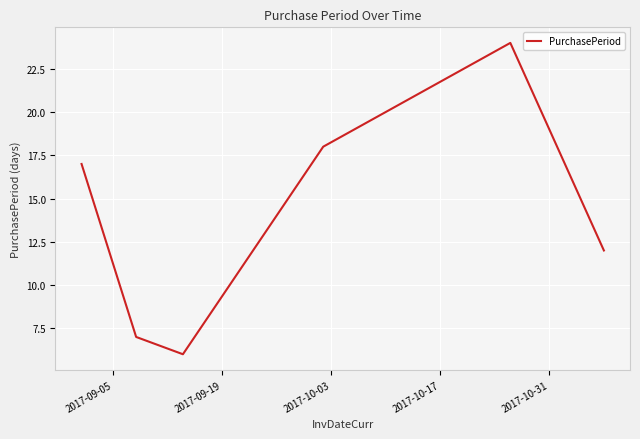

True or false: there are more than 0 points higher than both neighbors.

True